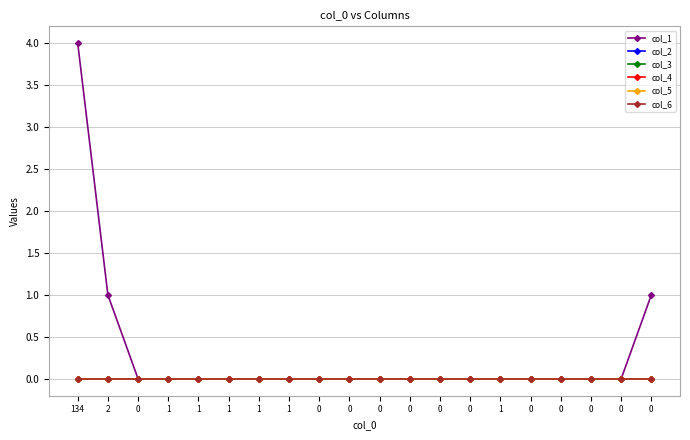

At 1, list the series in order from largest to smallest.

col_1, col_2, col_3, col_4, col_5, col_6